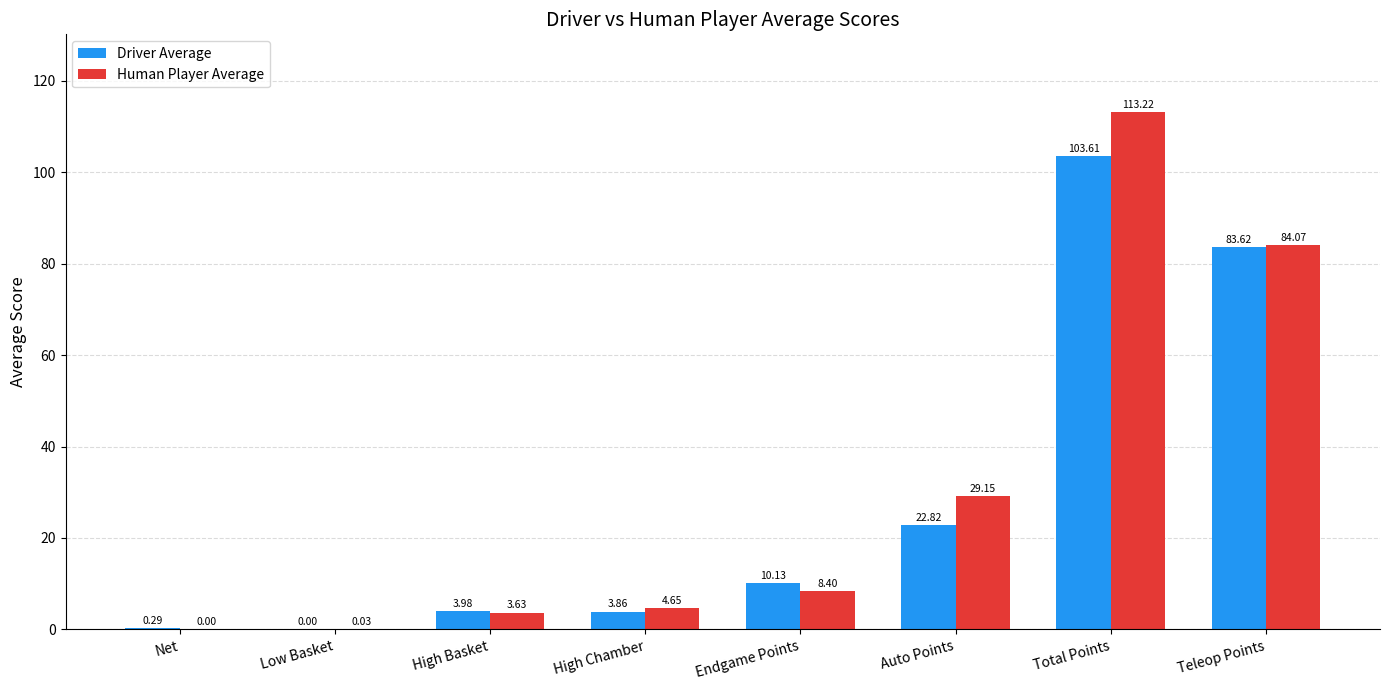

What is the spread (max minus min) of values at Total Points?

9.6